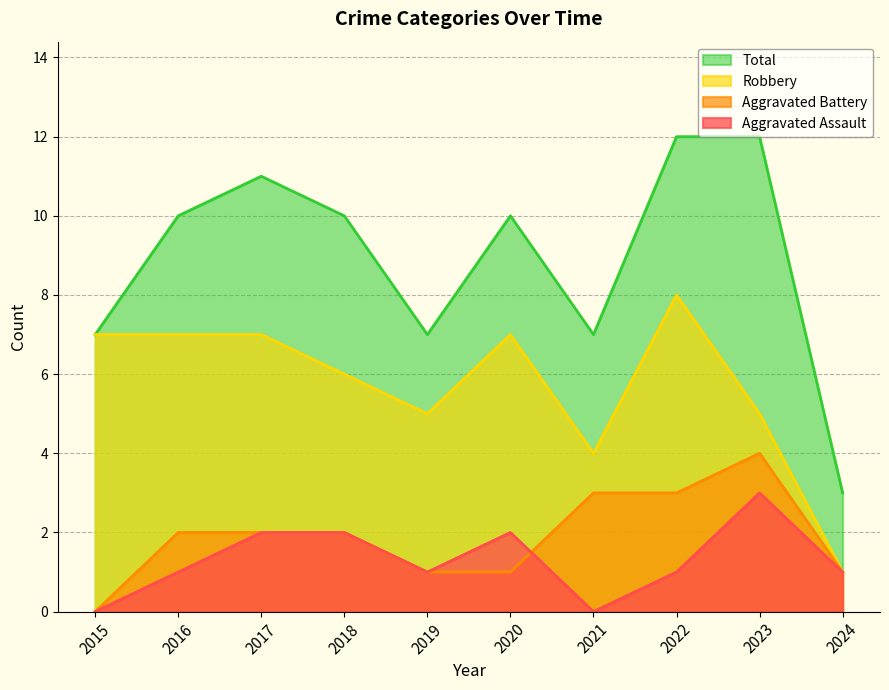

At which label does Total reach its minimum?

2024